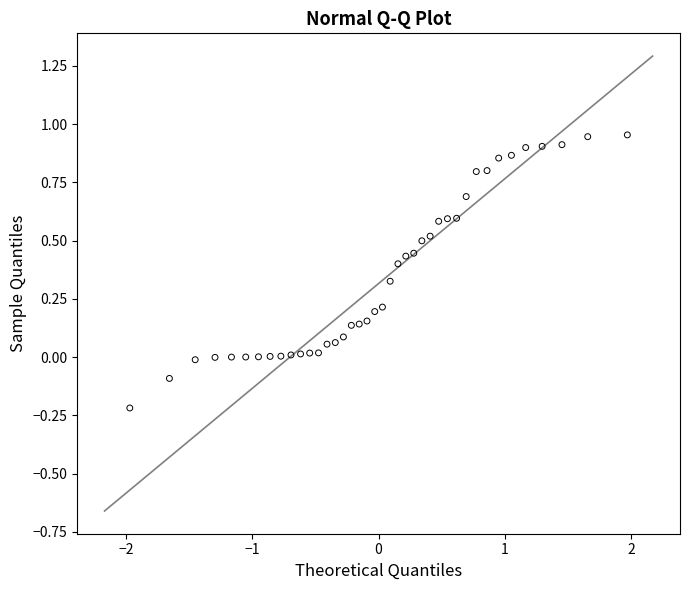

What is the range of X values (max minus min)?

3.9